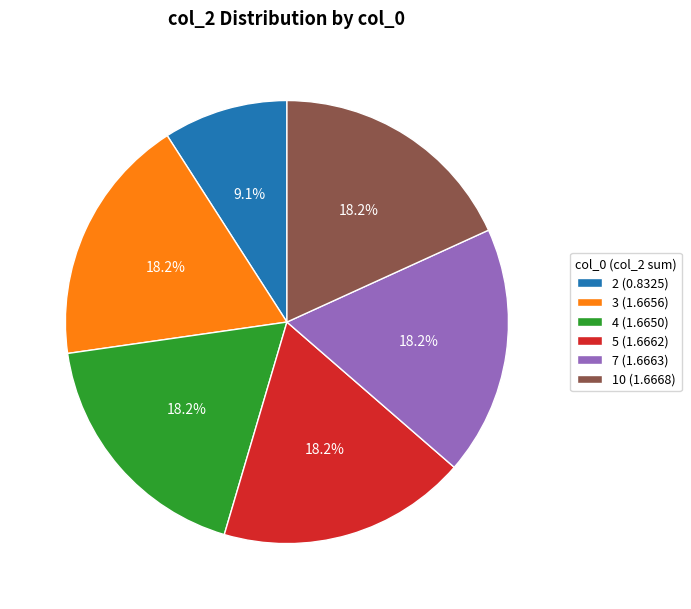

What is the smallest slice in the pie chart?

2 (0.8325)